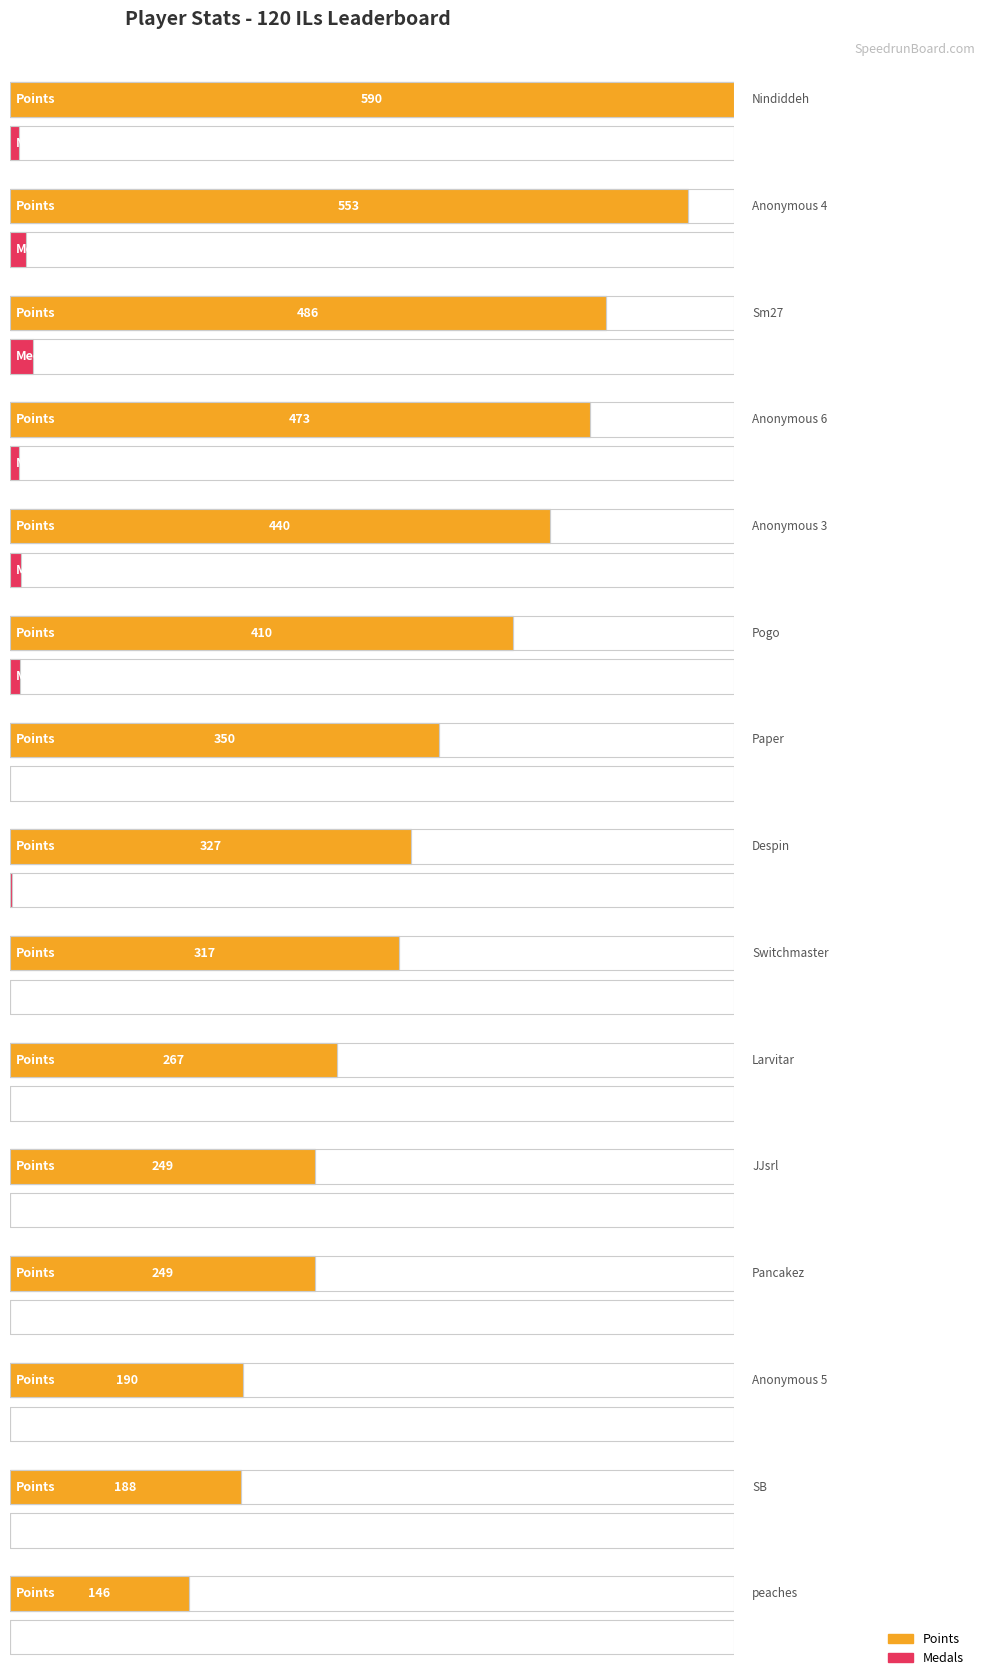

What position from the right is peaches?

1